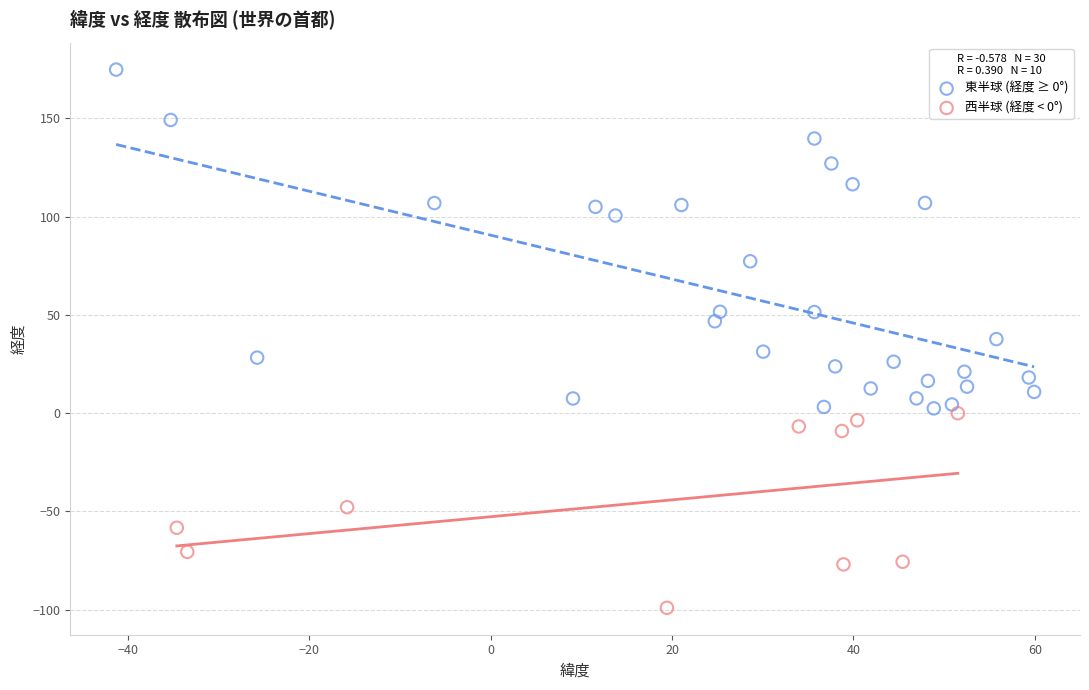

Which series reaches the minimum Y coordinate?

西半球 (経度 < 0°)